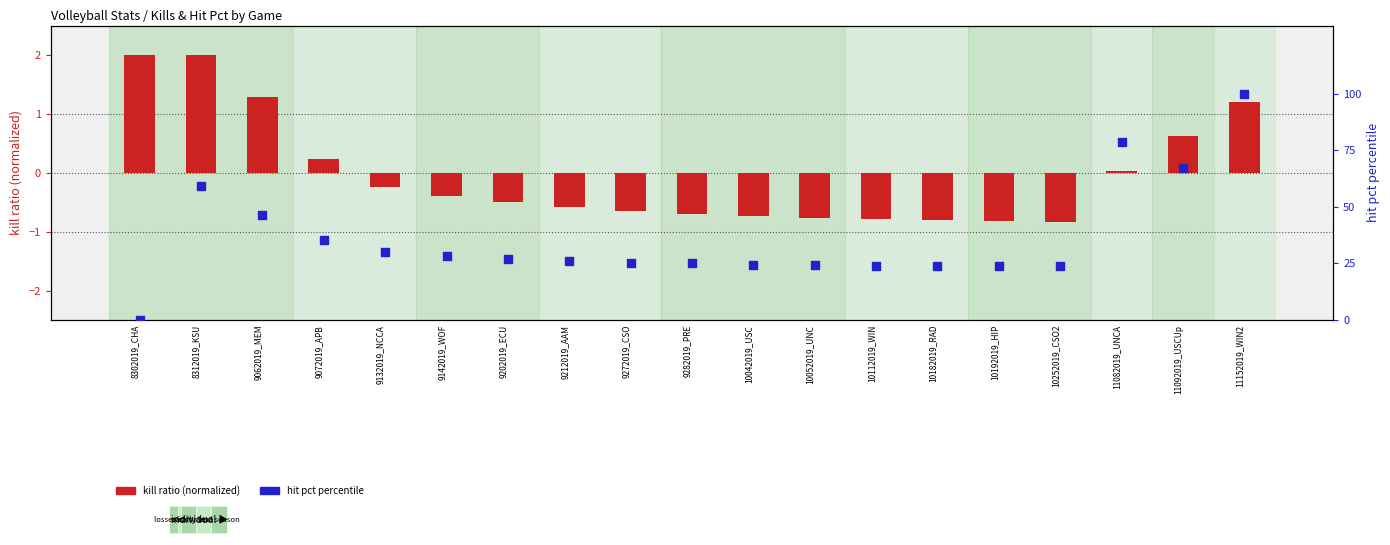

At how many categories does at least one series exceed 95?

1